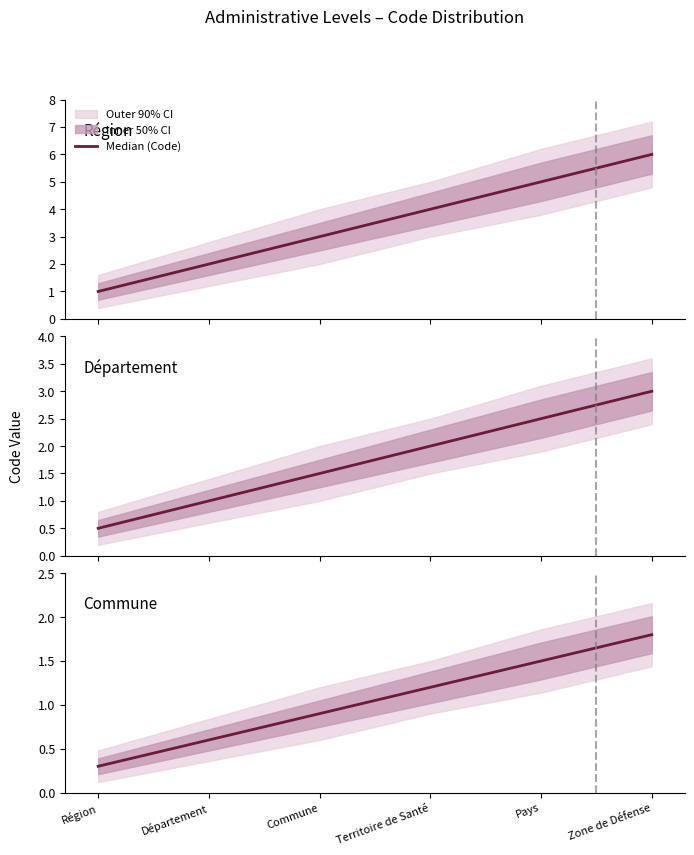

How many lines are shown in the chart?

1